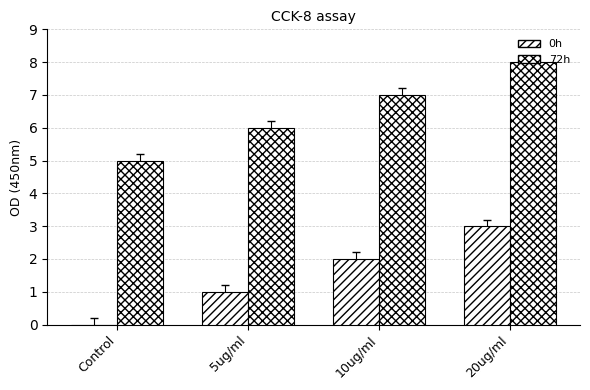

How many distinct data groups are displayed?

2